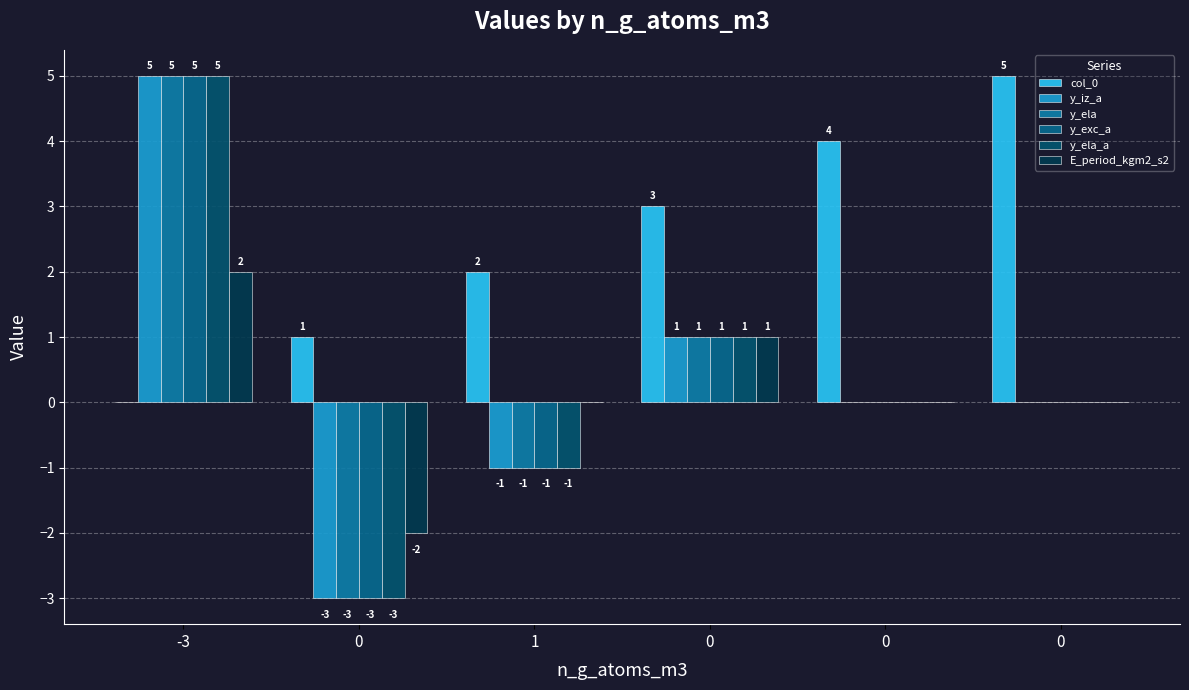

Are the bars horizontal?

No